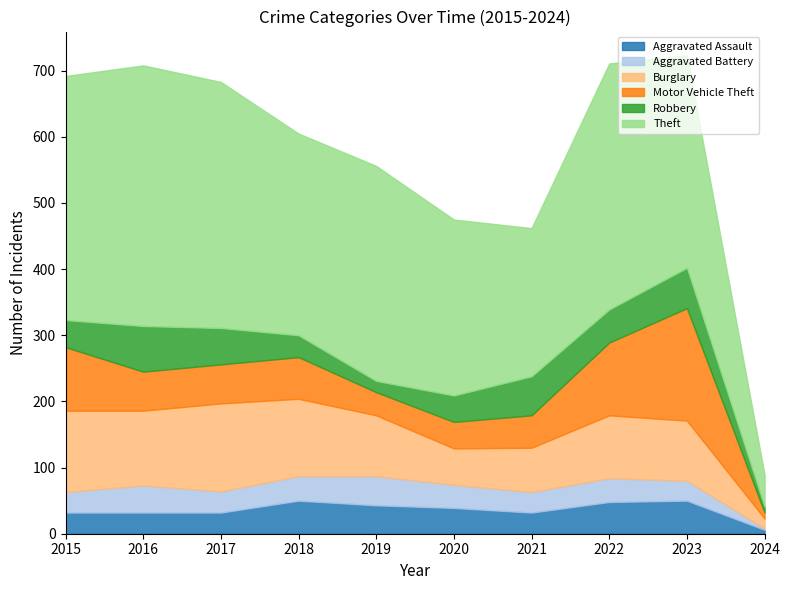

Which series ends up on top after the final intersection of Aggravated Battery and Aggravated Assault?

Aggravated Assault